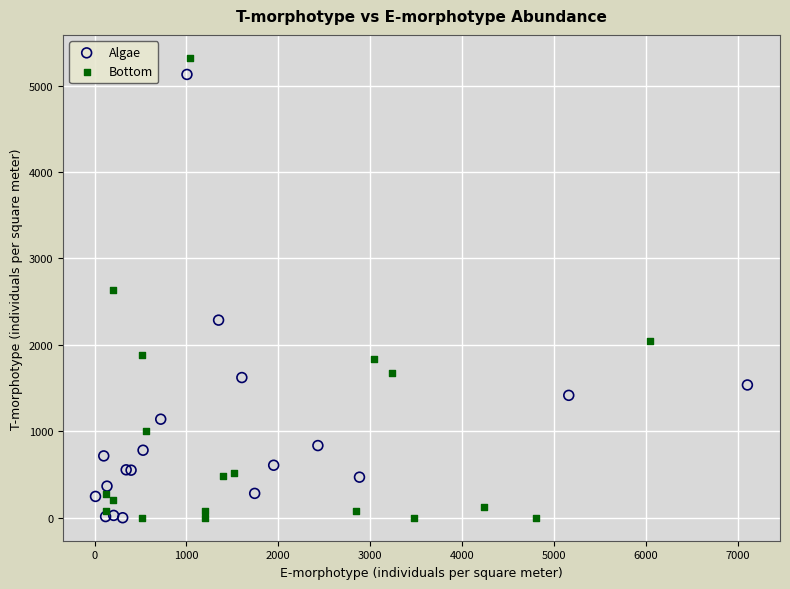

Which series contains the highest Y value?

Bottom